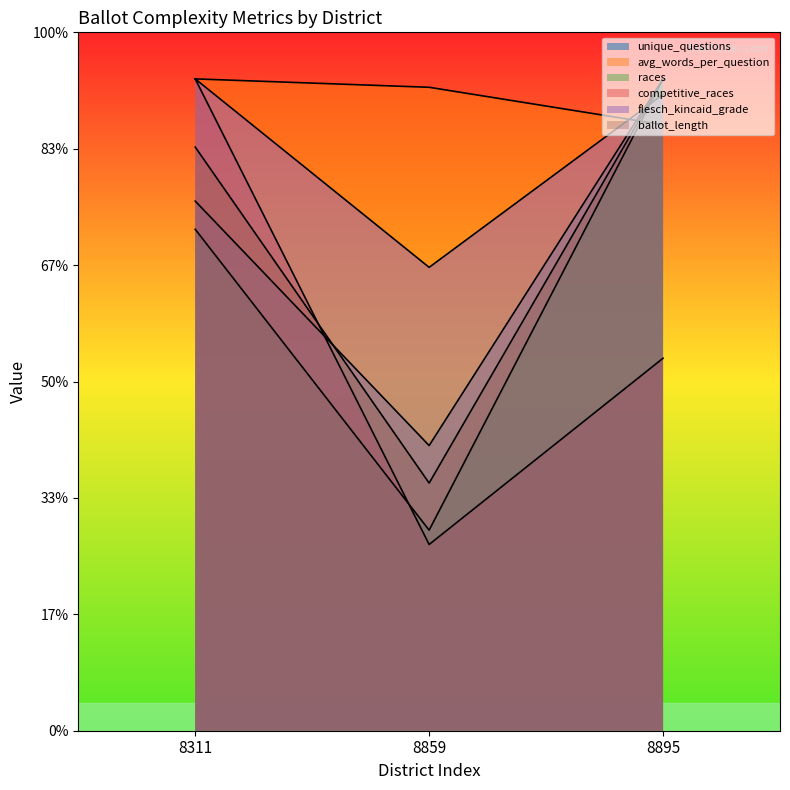

Is it true that avg_words_per_question equals 26.0 at 8895?

True